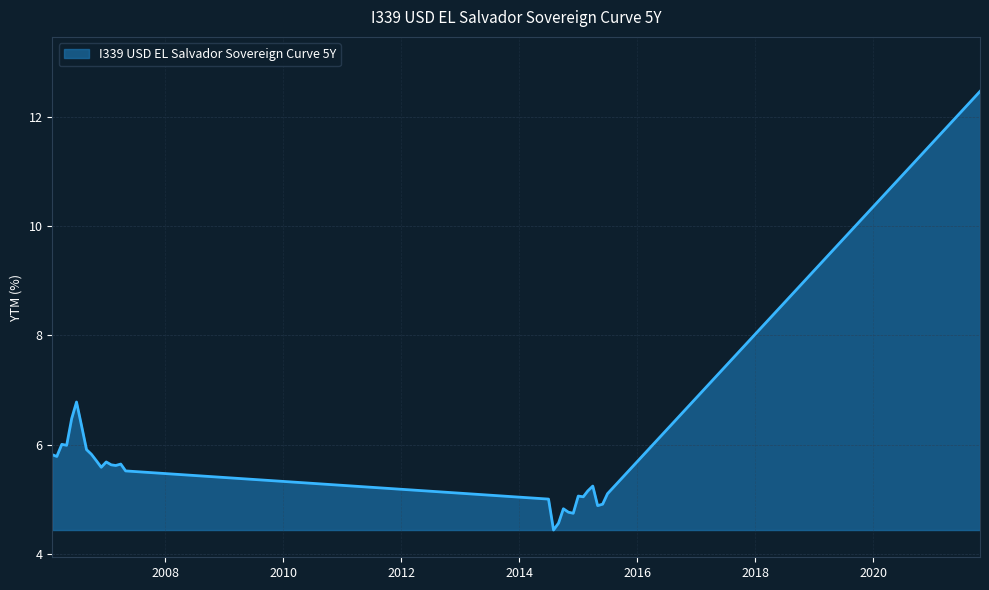

What is the smallest value displayed?

4.4